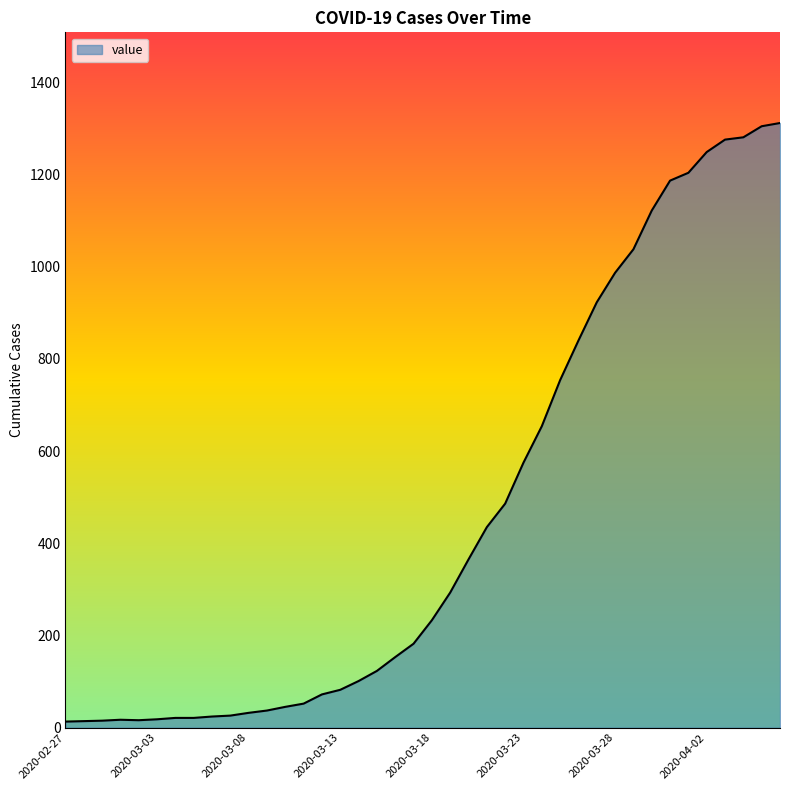

Count the number of data series in this chart.

1